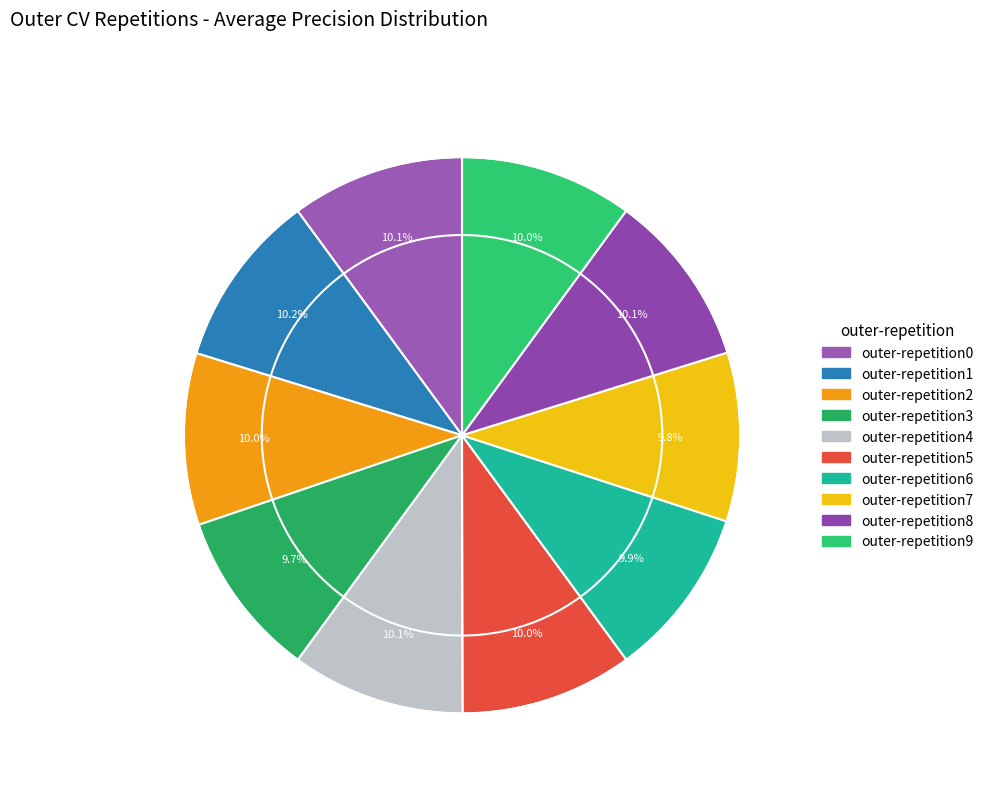

How many slices are in this pie chart?

10